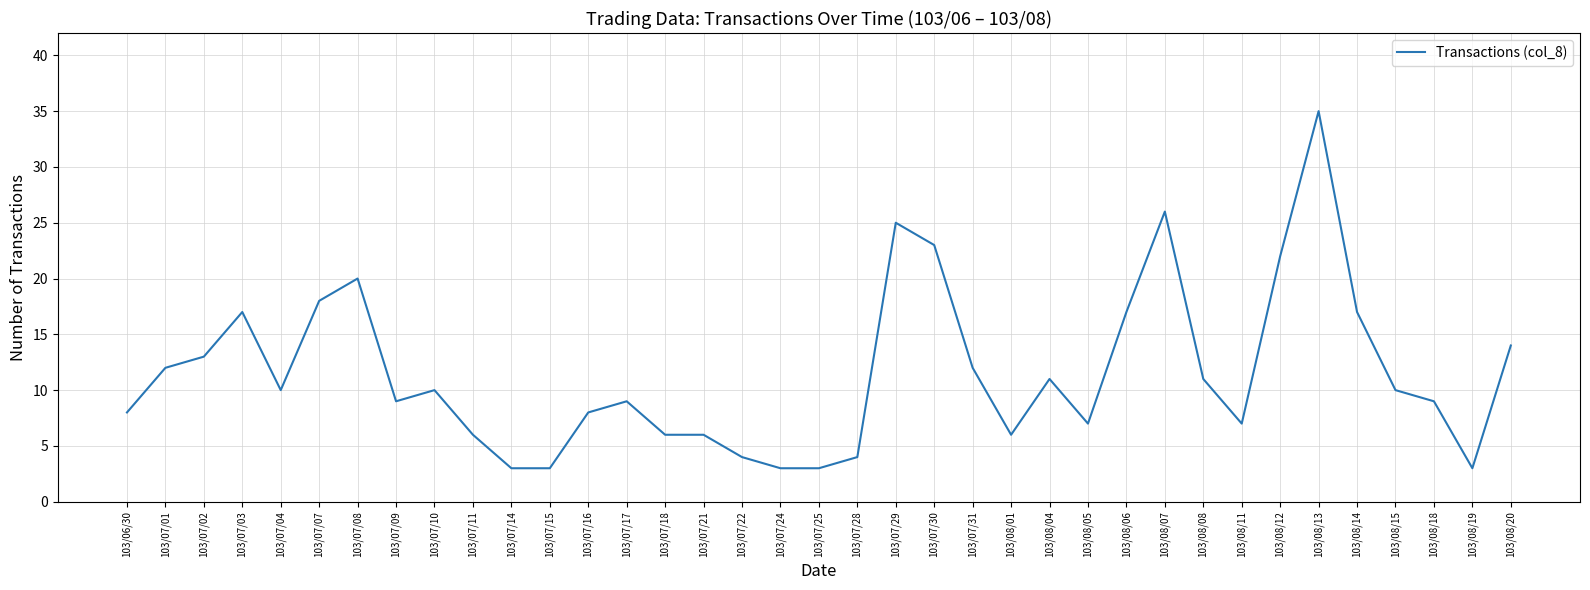

What is the difference between the maximum and second lowest values?

32